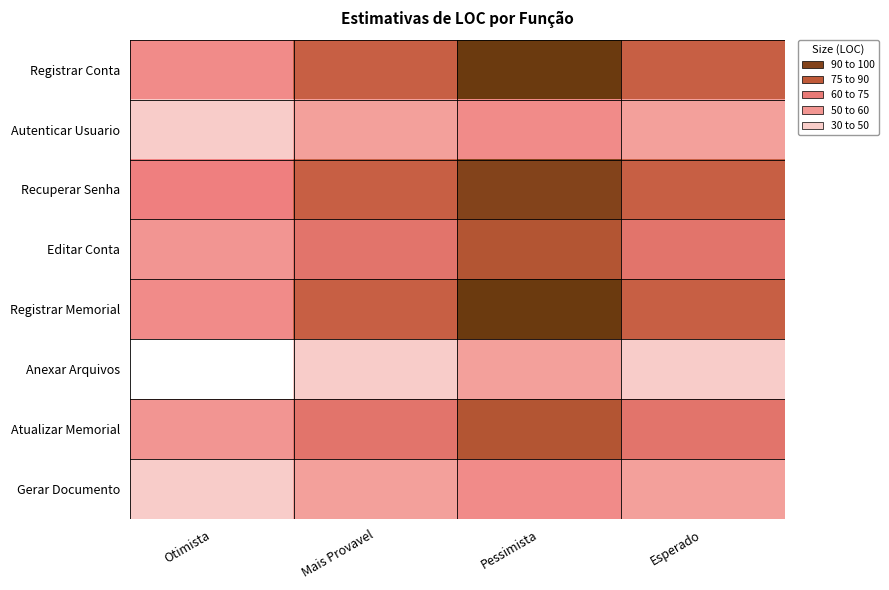

Reading left to right, extract all data points from this chart.

Registrar Conta: Otimista=60	Mais Provavel=80	Pessimista=100	Esperado=80
Autenticar Usuario: Otimista=40	Mais Provavel=50	Pessimista=60	Esperado=50
Recuperar Senha: Otimista=65	Mais Provavel=80	Pessimista=95	Esperado=80
Editar Conta: Otimista=55	Mais Provavel=70	Pessimista=85	Esperado=70
Registrar Memorial: Otimista=60	Mais Provavel=80	Pessimista=100	Esperado=80
Anexar Arquivos: Otimista=30	Mais Provavel=40	Pessimista=50	Esperado=40
Atualizar Memorial: Otimista=55	Mais Provavel=70	Pessimista=85	Esperado=70
Gerar Documento: Otimista=40	Mais Provavel=50	Pessimista=60	Esperado=50